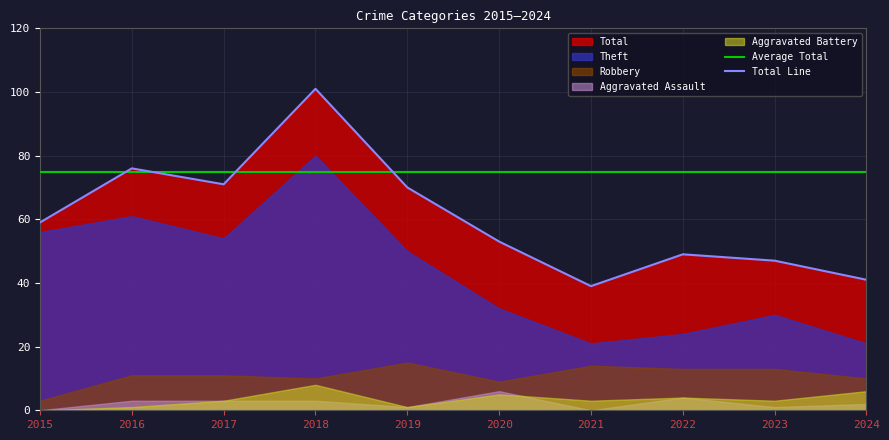

Does the chart display data point markers on the line(s)?

No